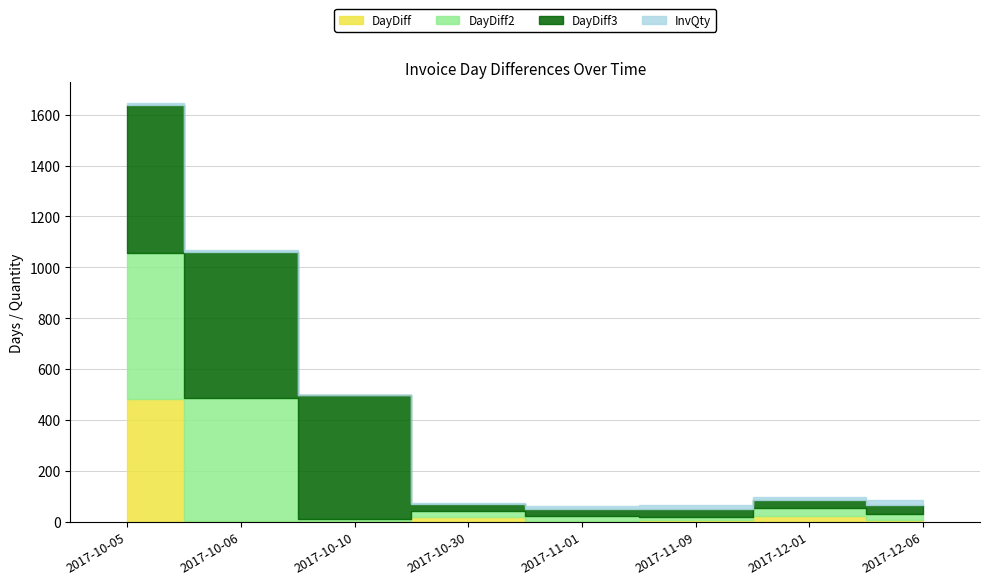

What is the value of the DayDiff2 point at the 2nd from the left?

484